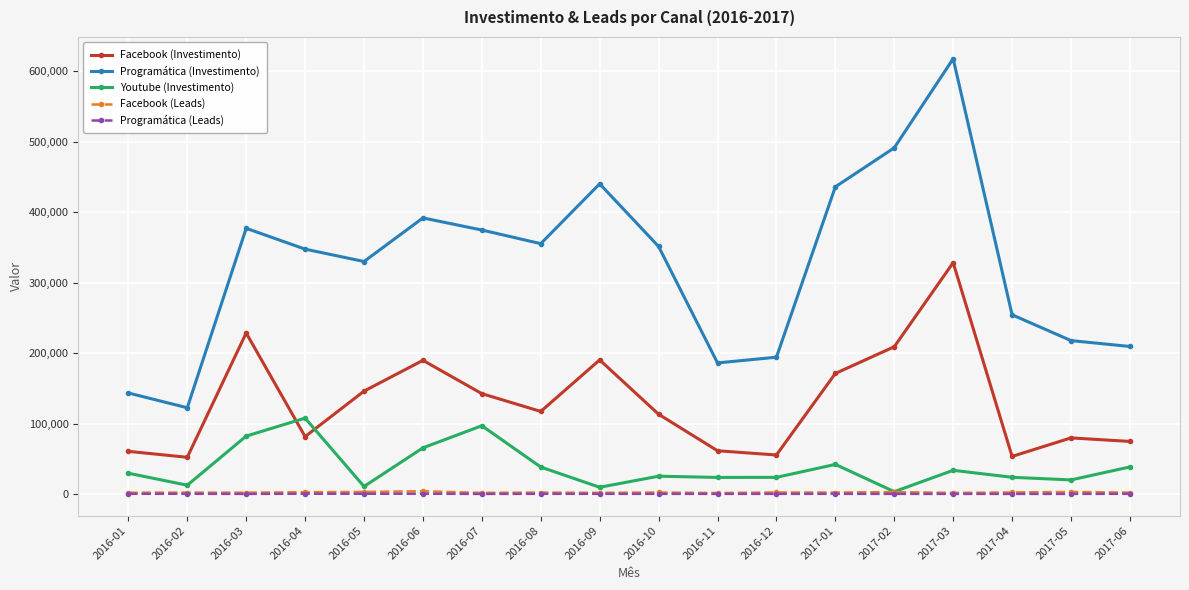

Where is the first local minimum for Youtube (Investimento)?

2016-02